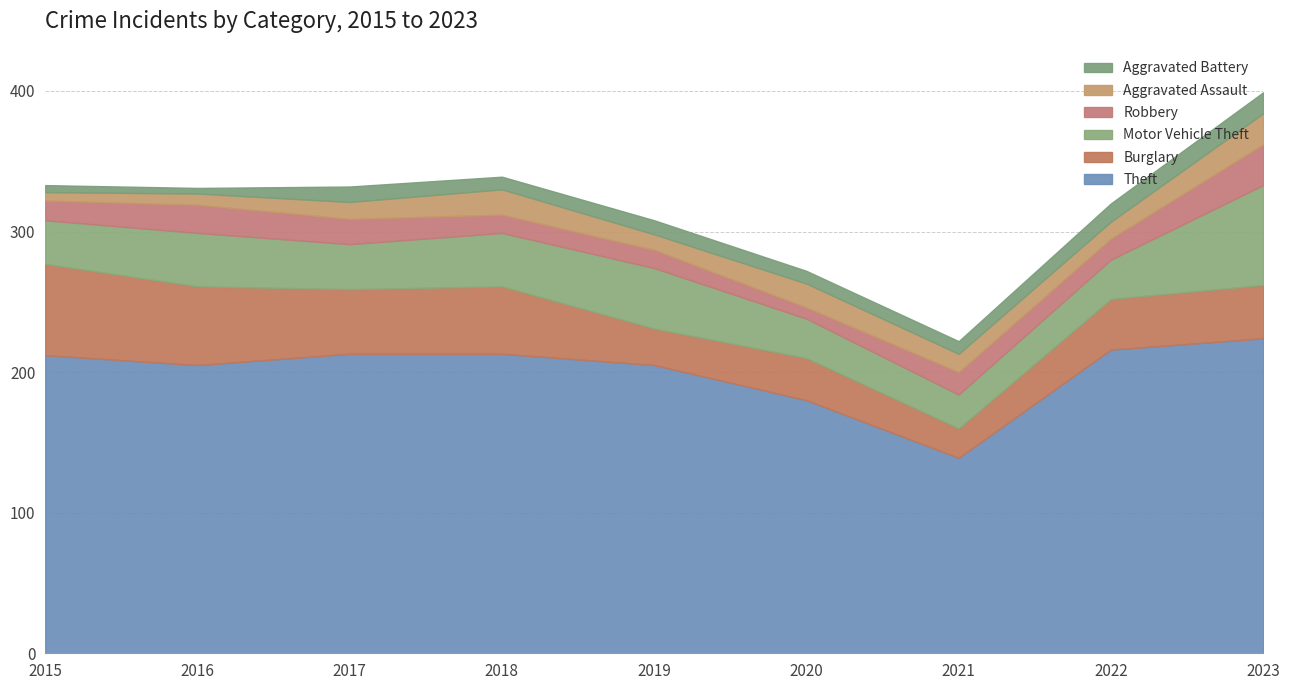

True or false: Motor Vehicle Theft and Aggravated Assault intersect in this chart.

False